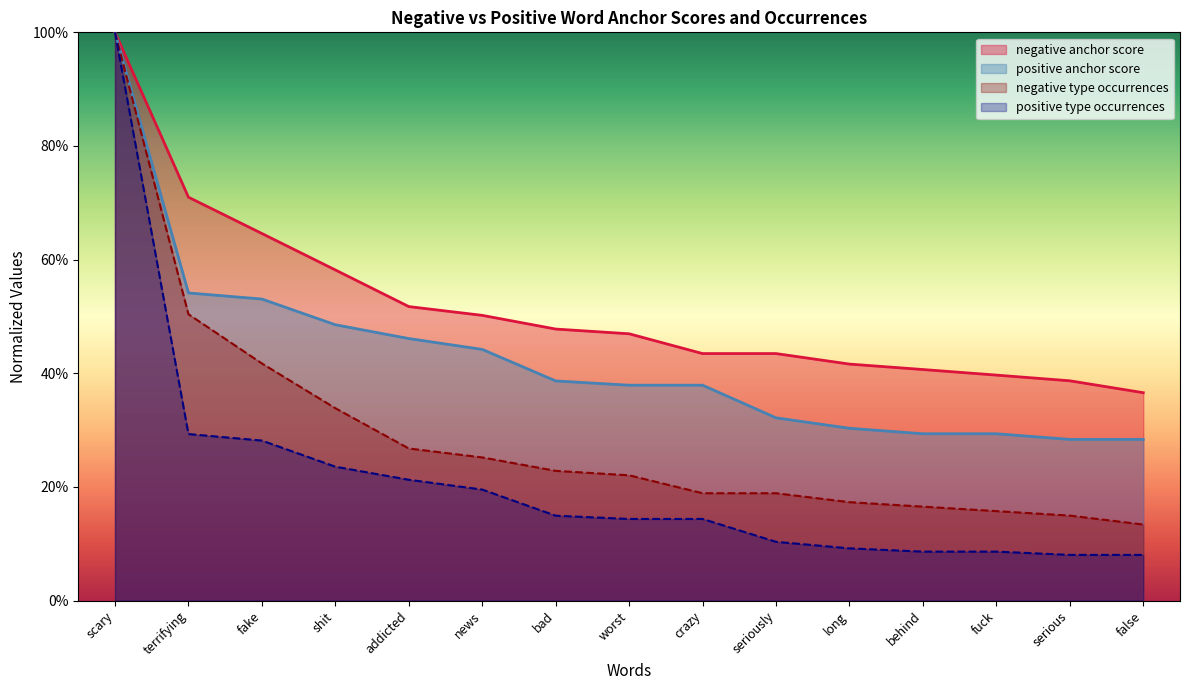

How many series are shown in this chart?

4